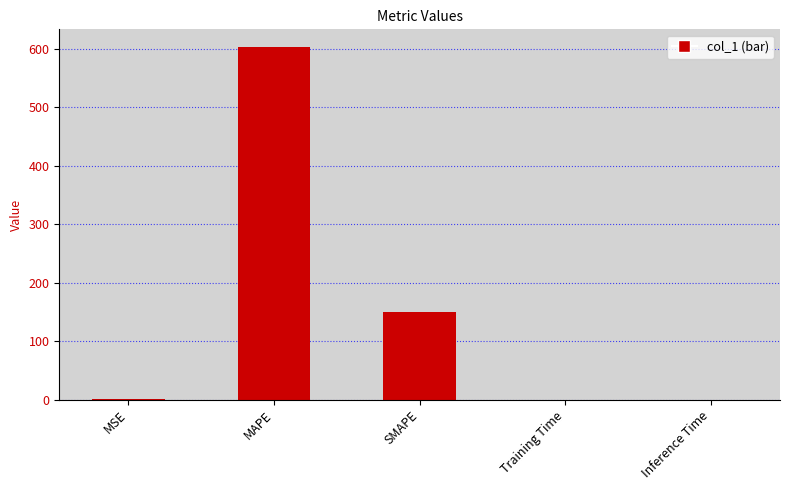

Is it true that the value at SMAPE is 150.2?

True